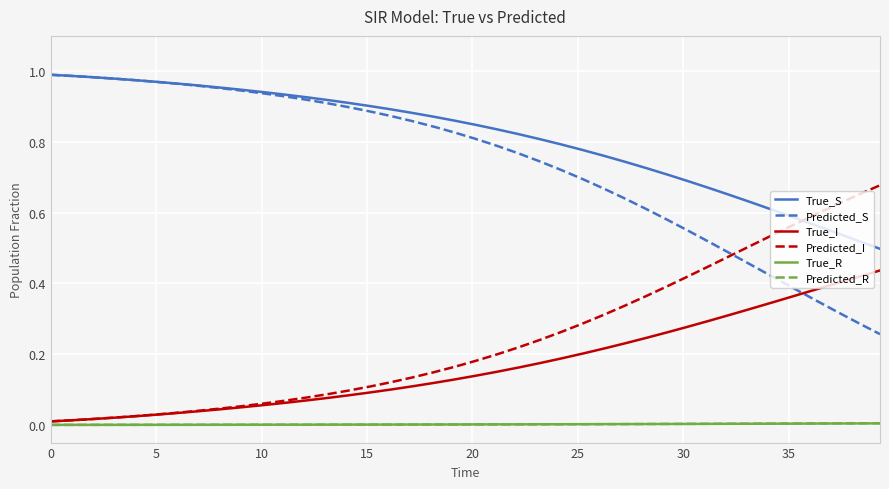

Which series has the largest total across all categories?

True_S